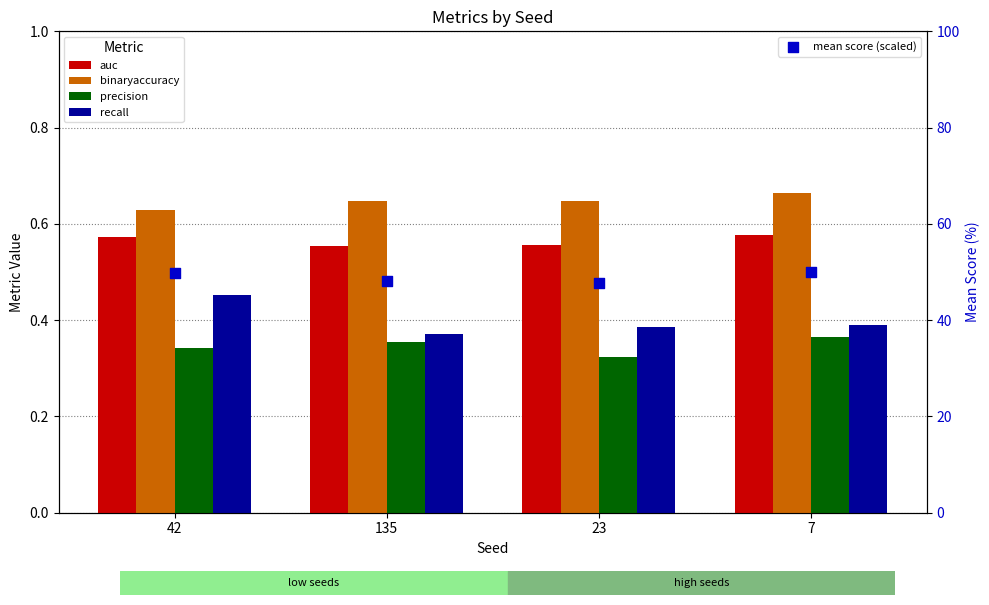

Which series has the largest total across all categories?

mean score (scaled)